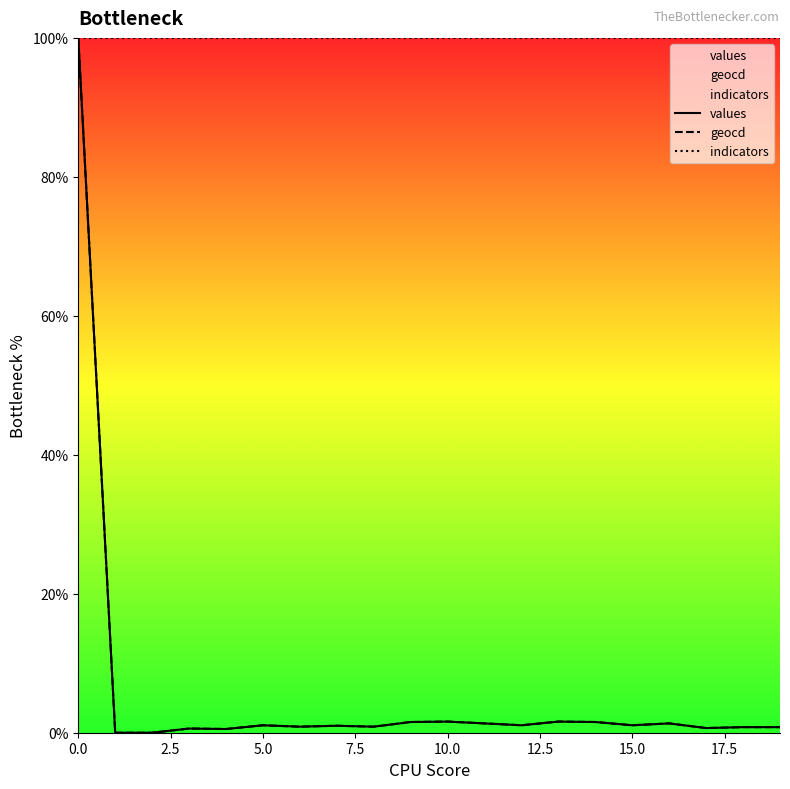

True or false: values has more than 1 points higher than both neighbors.

True